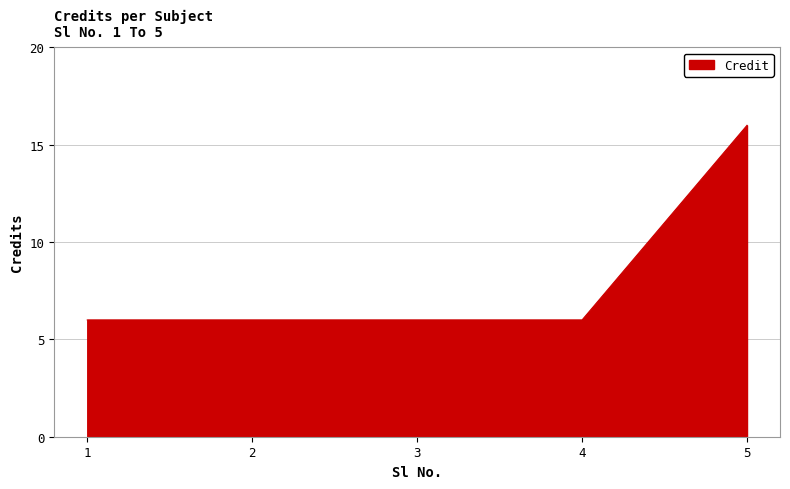

How many values are between 6 and 7?

4